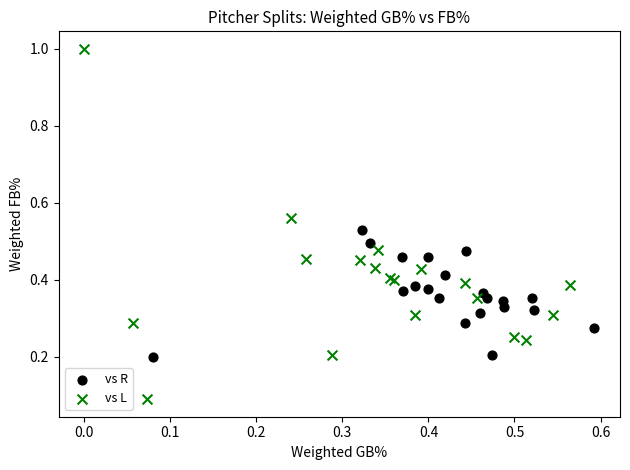

Which series contains the highest Y value?

vs L